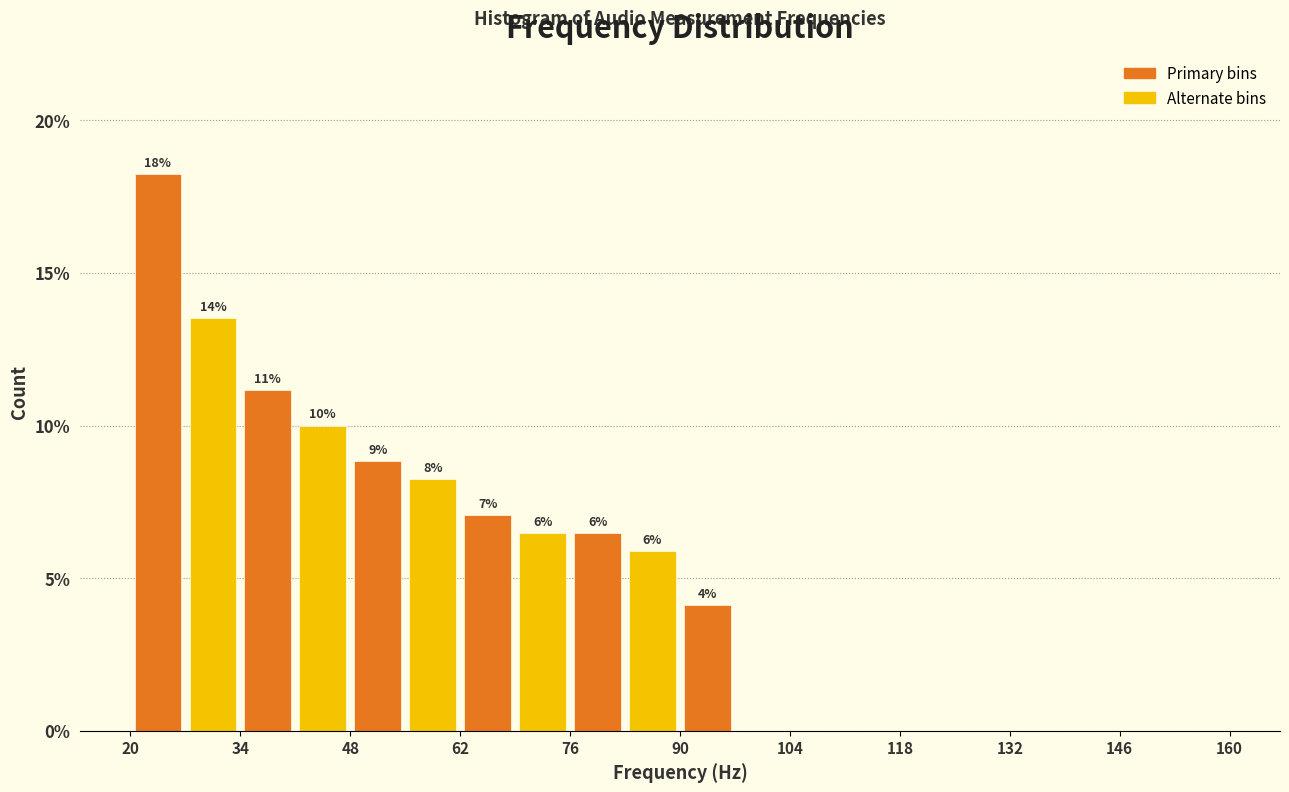

Read against the x-axis, roughly where is the centre of the tallest bar?

24